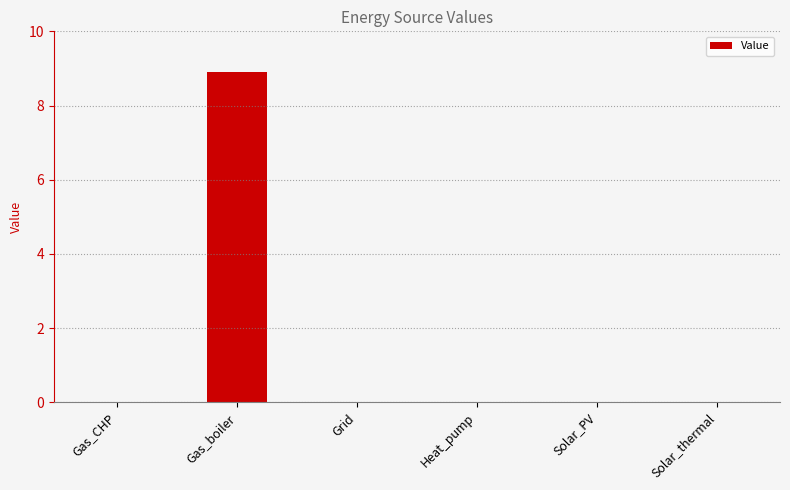

At which category does the chart reach its peak across all series?

Gas_boiler